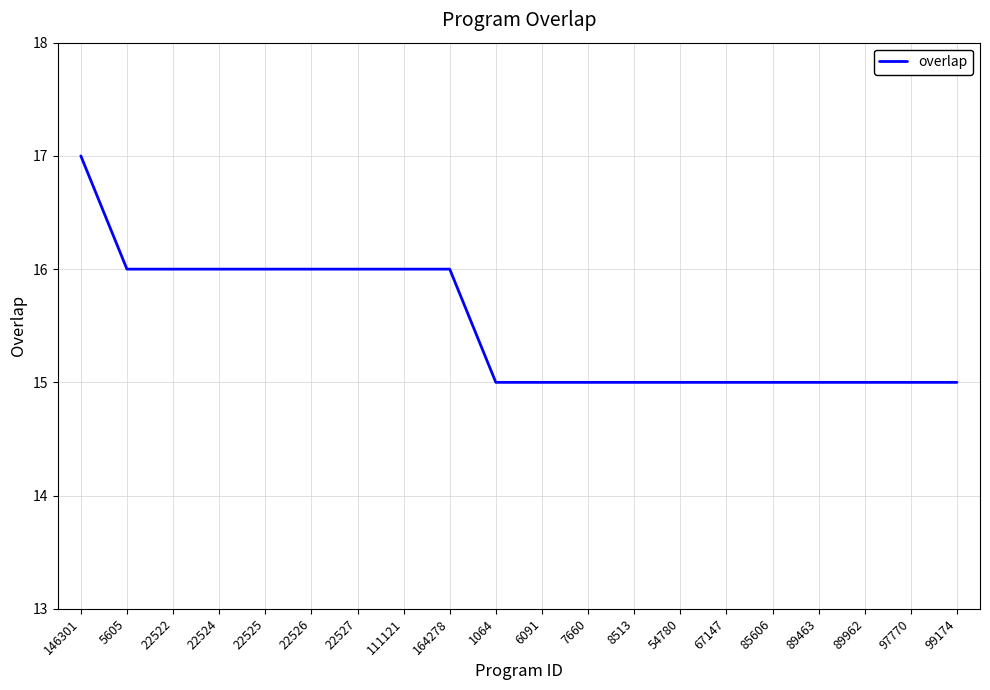

How many distinct data groups are displayed?

1